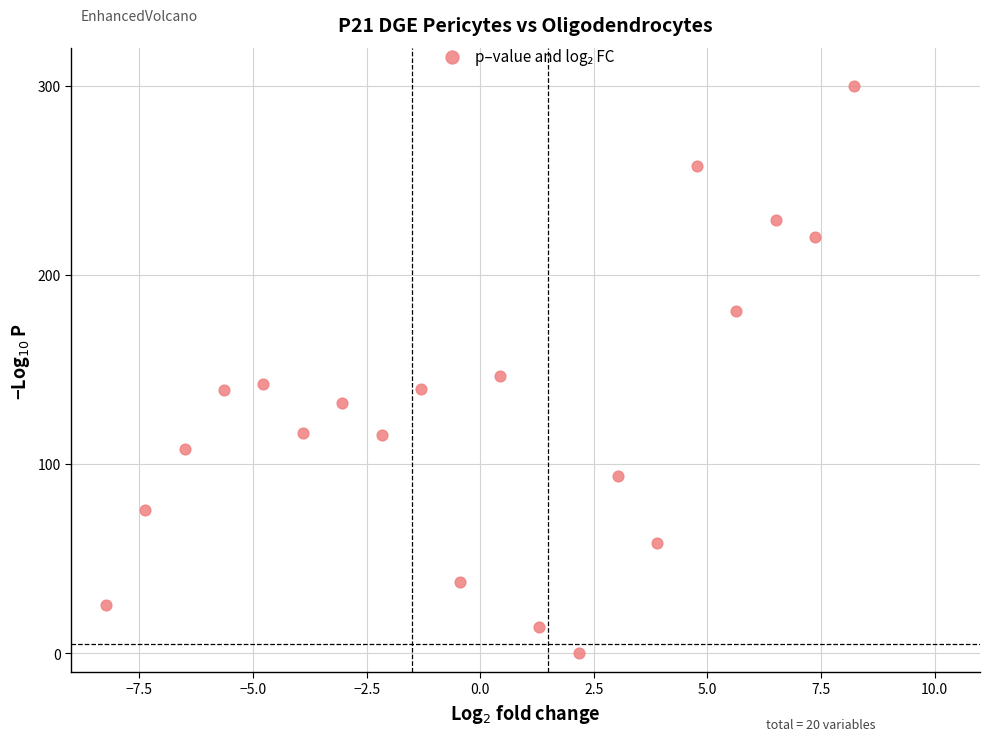

What Y value in the scatter plot is closest to 150?

146.5